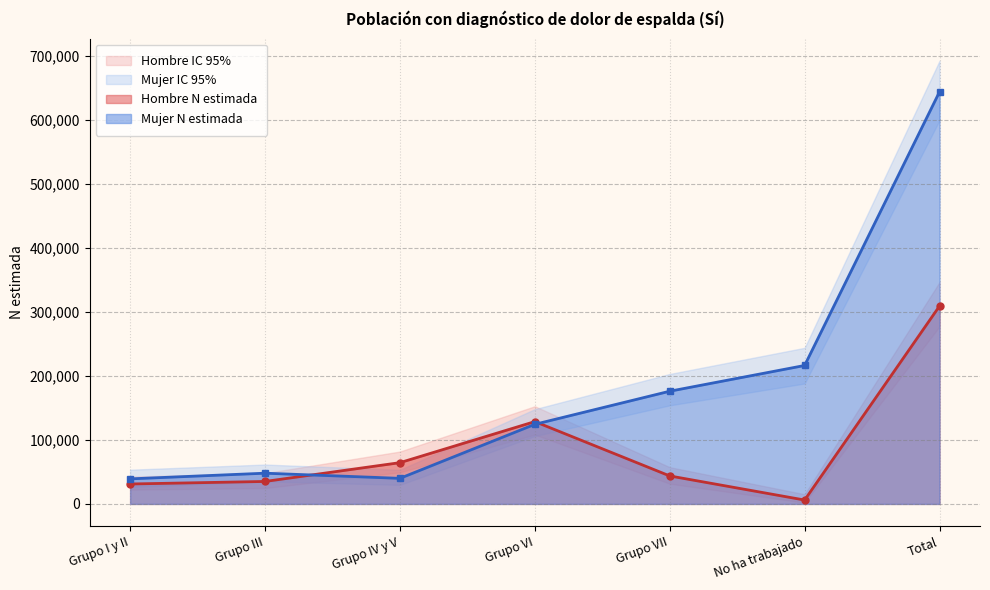

What is the difference between the highest and lowest values at Grupo I y II?

31157